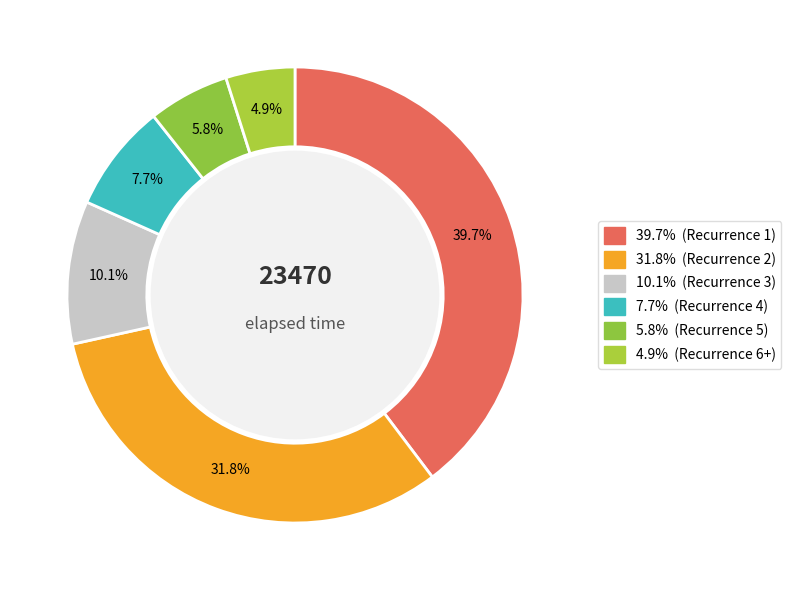

Count the number of slices in the pie.

6